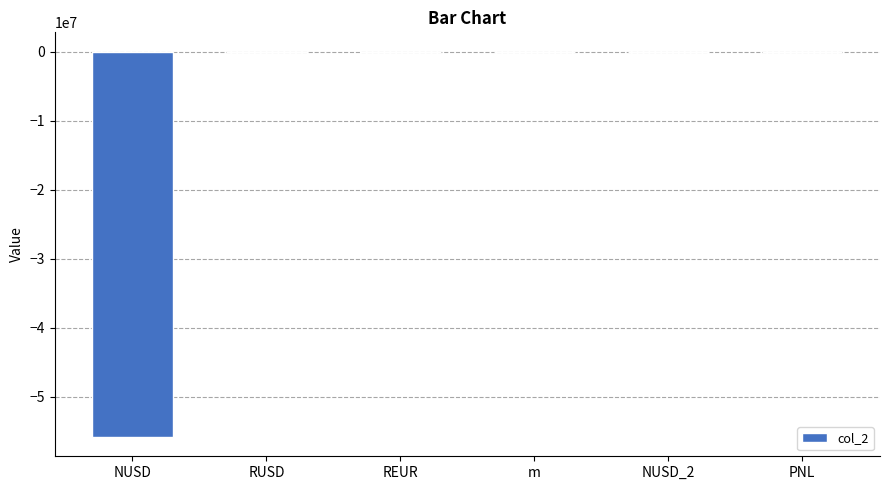

Where is the data nearest to the value -27882500?

REUR